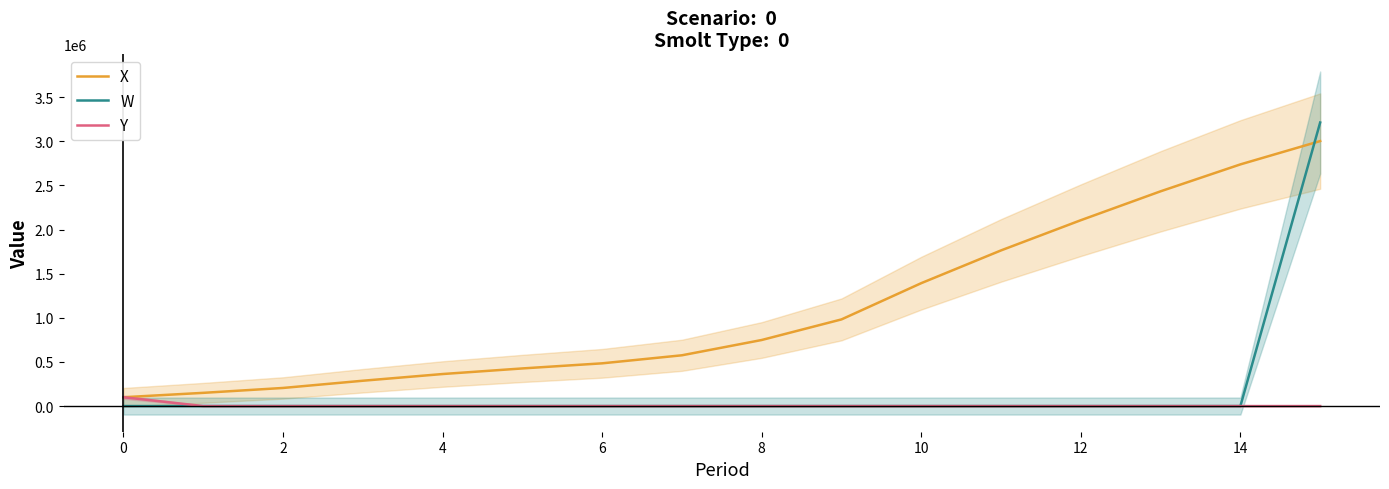

What is the maximum value for Y?

100000.0